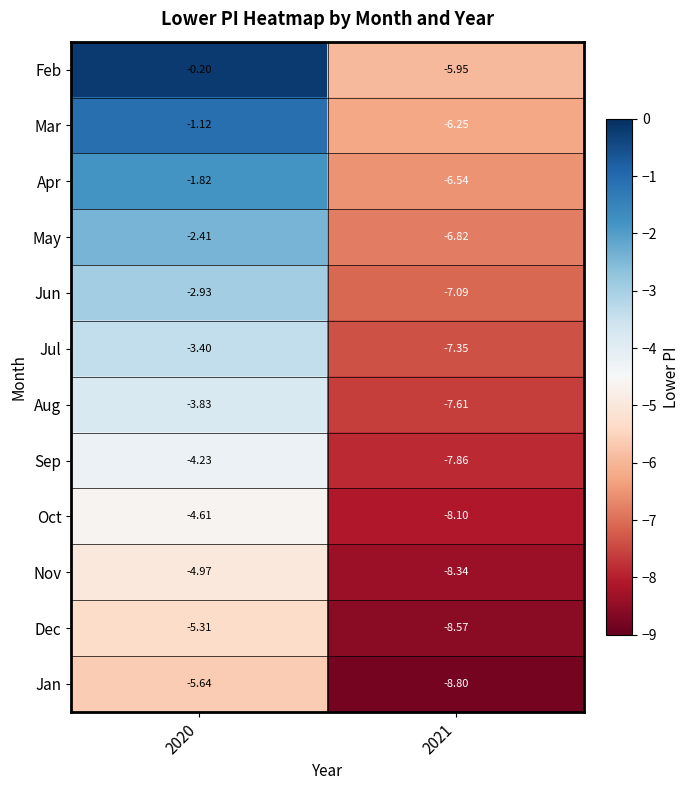

Which series has the largest total across all categories?

Feb